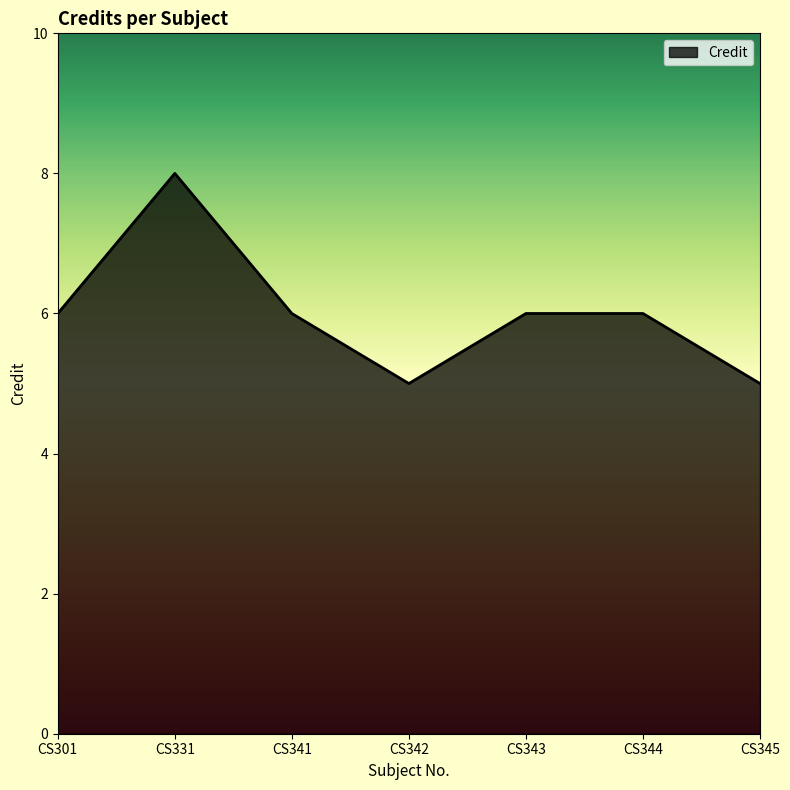

What is the approximate value at CS342?

5